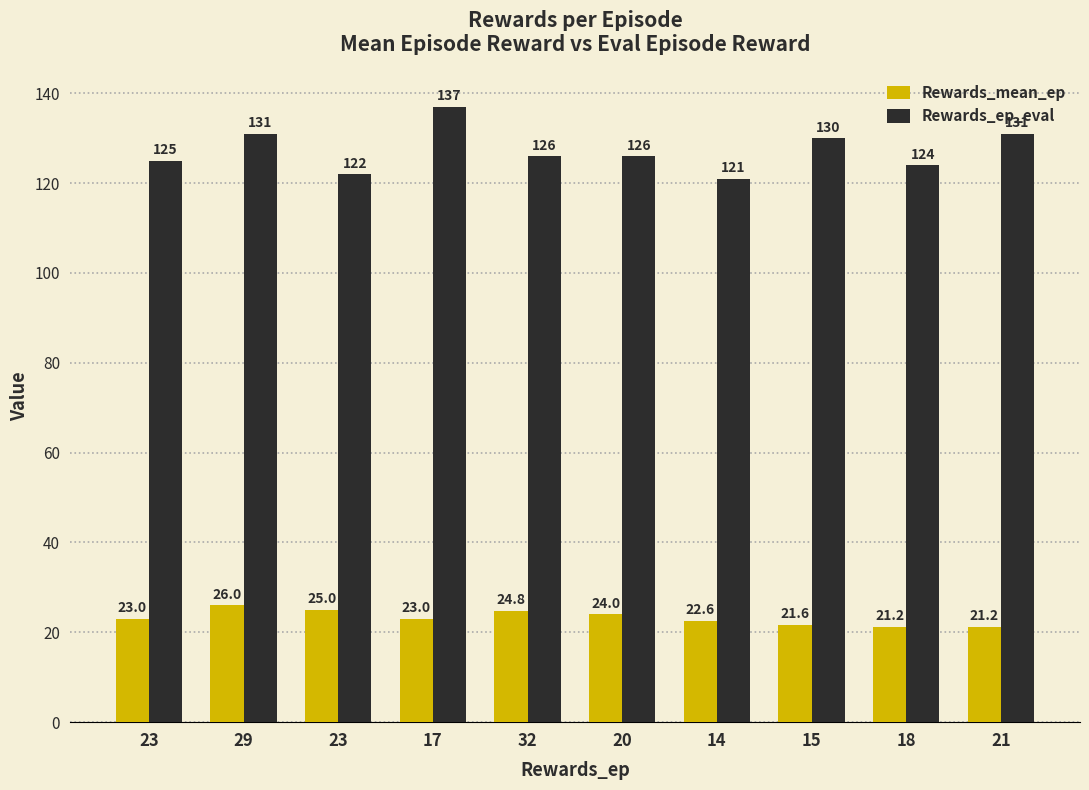

What is the label of the 1st bar from the right?

21